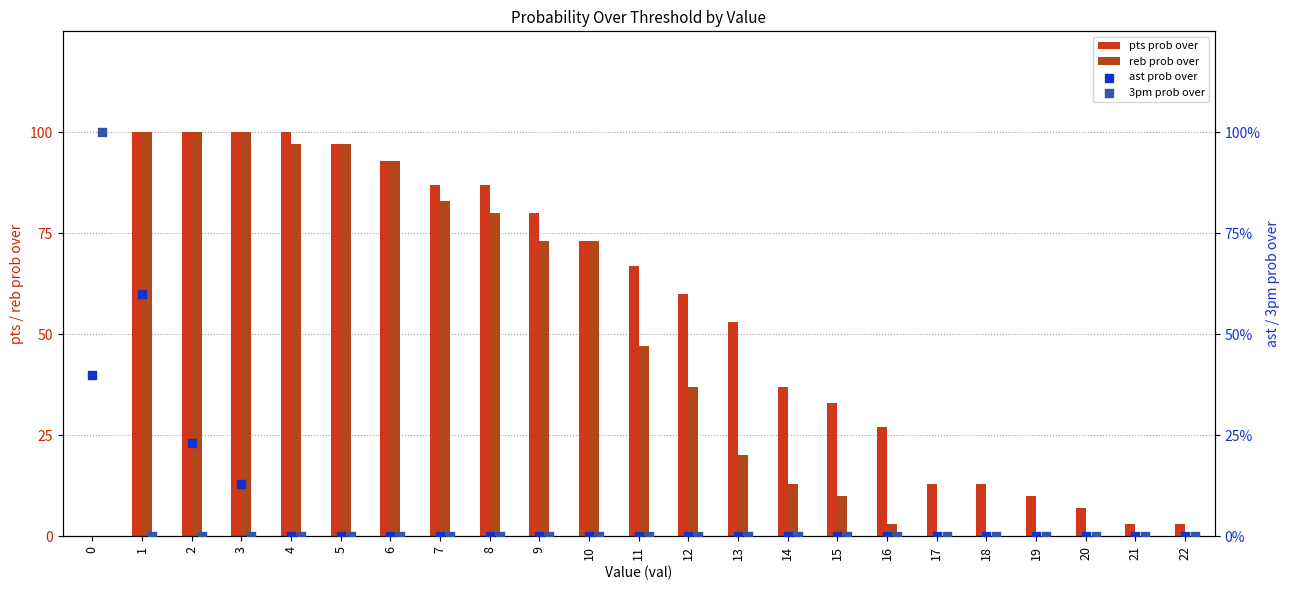

Is the value of pts prob over at 14 greater than the value of reb prob over at 0?

Yes